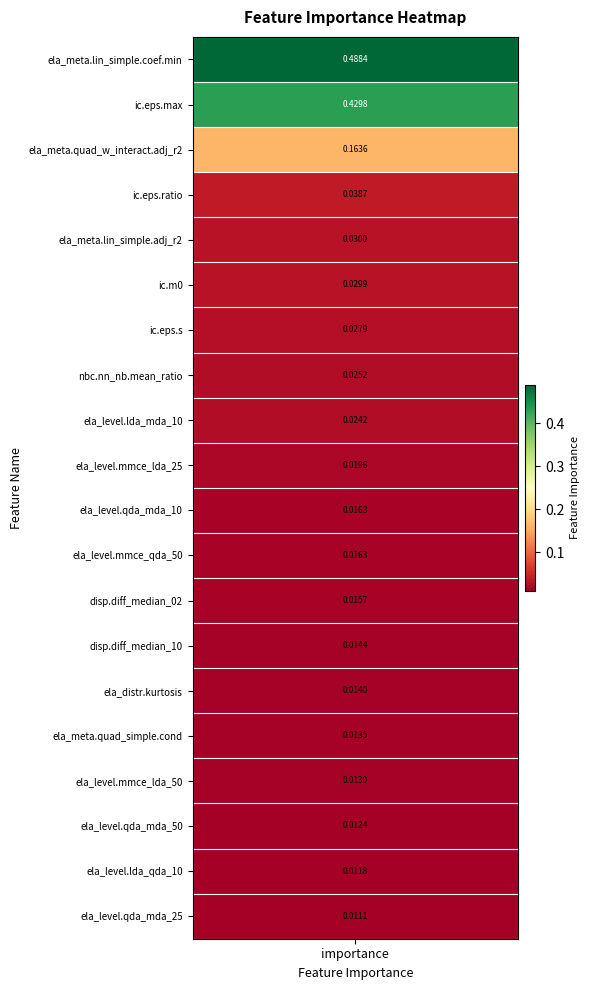

Reading right to left, list all the values displayed in this chart.

ela_level.qda_mda_25=0.0	ela_level.lda_qda_10=0.0	ela_level.qda_mda_50=0.0	ela_level.mmce_lda_50=0.0	ela_meta.quad_simple.cond=0.0	ela_distr.kurtosis=0.0	disp.diff_median_10=0.0	disp.diff_median_02=0.0	ela_level.mmce_qda_50=0.0	ela_level.qda_mda_10=0.0	ela_level.mmce_lda_25=0.0	ela_level.lda_mda_10=0.0	nbc.nn_nb.mean_ratio=0.0	ic.eps.s=0.0	ic.m0=0.0	ela_meta.lin_simple.adj_r2=0.0	ic.eps.ratio=0.0	ela_meta.quad_w_interact.adj_r2=0.2	ic.eps.max=0.4	ela_meta.lin_simple.coef.min=0.5